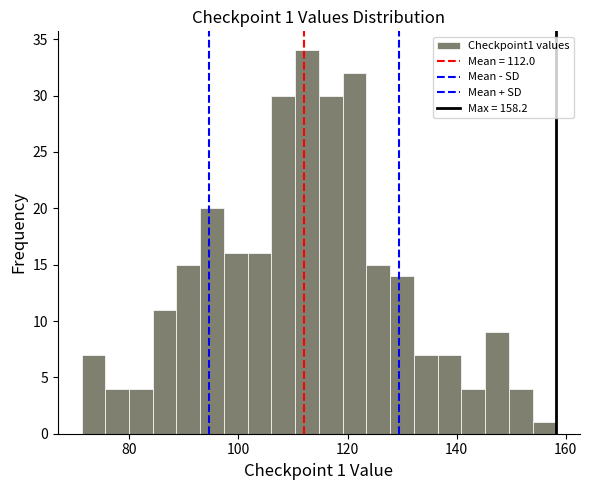

Around what value on the x-axis is the tallest bar? Give the approximate position of its centre, as read against the axis.

112